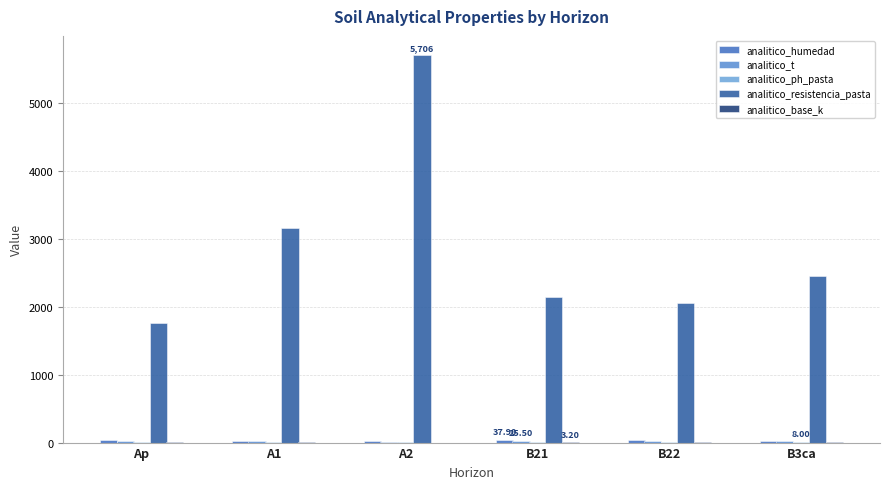

Which series changed the most between A1 and B3ca?

analitico_resistencia_pasta